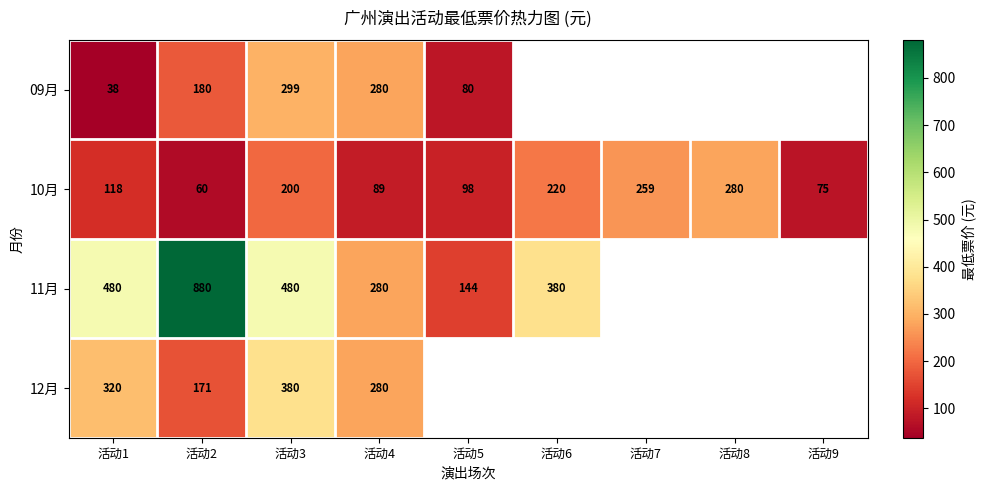

Between 活动2 and 活动3, which series saw the biggest shift?

11月